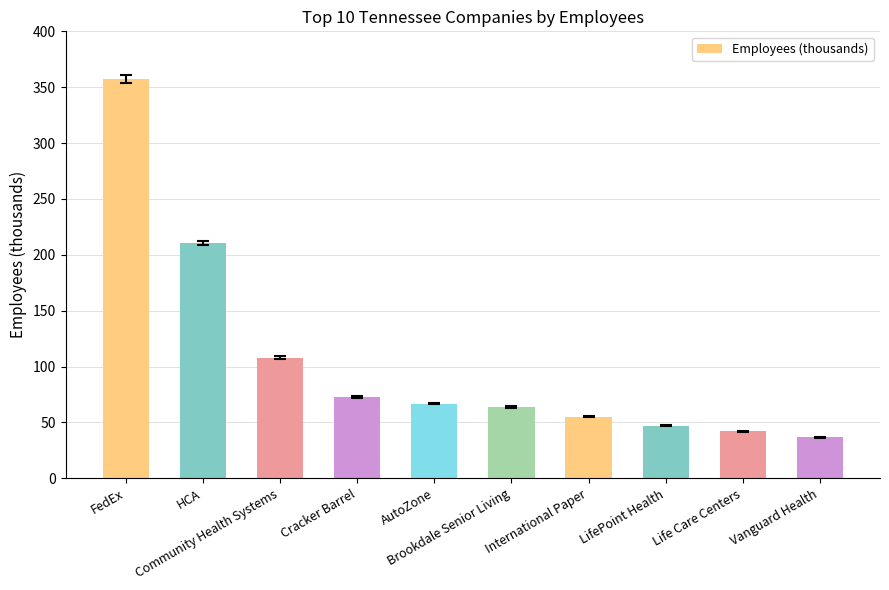

Reading left to right, list all the values displayed in this chart.

FedEx=357.0	HCA=210.5	Community Health Systems=108.0	Cracker Barrel=73.0	AutoZone=66.8	Brookdale Senior Living=63.9	International Paper=55.0	LifePoint Health=47.0	Life Care Centers=42.0	Vanguard Health=36.6